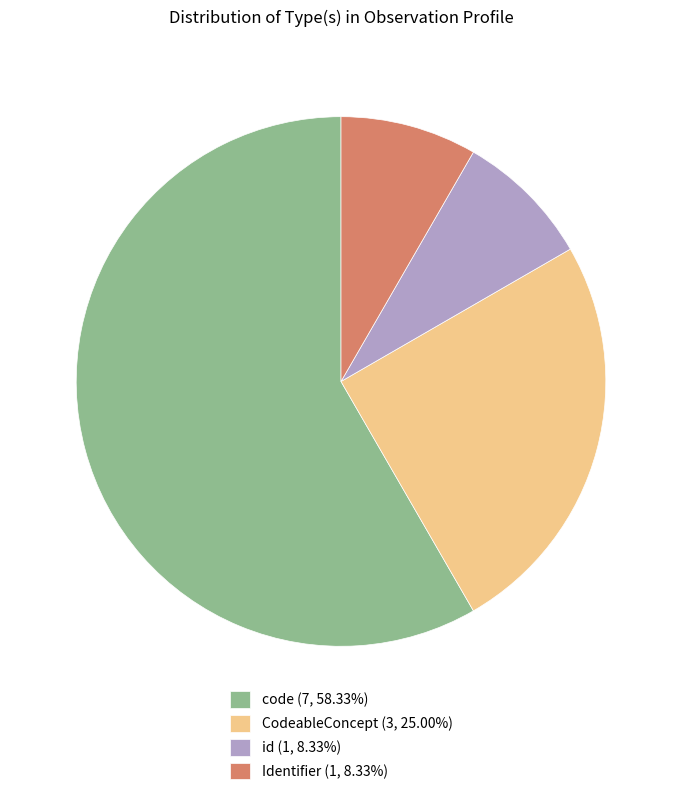

Do code and id together represent more than half of the pie?

Yes